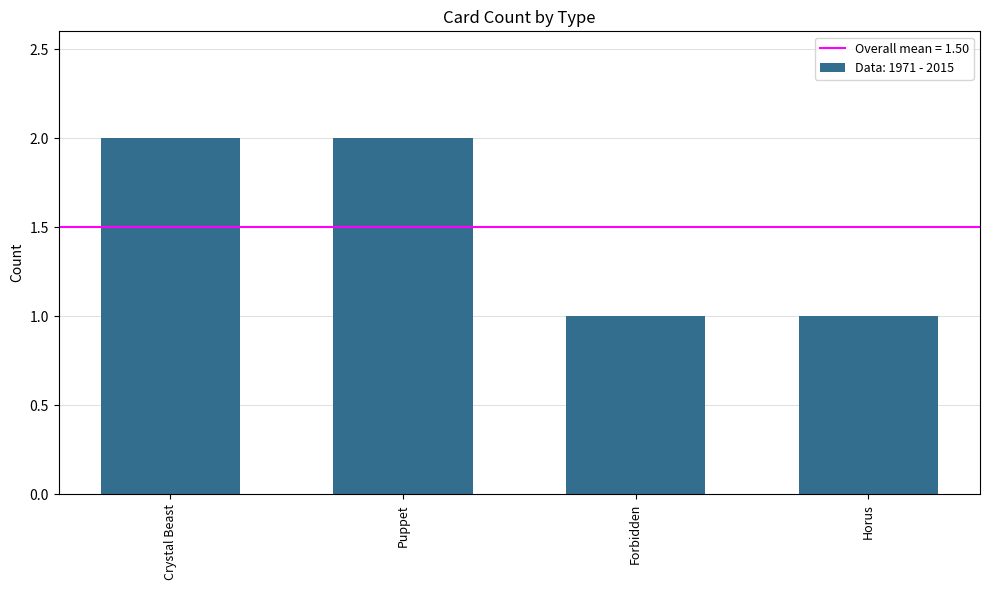

Is it true that the value at Crystal Beast is 2?

True